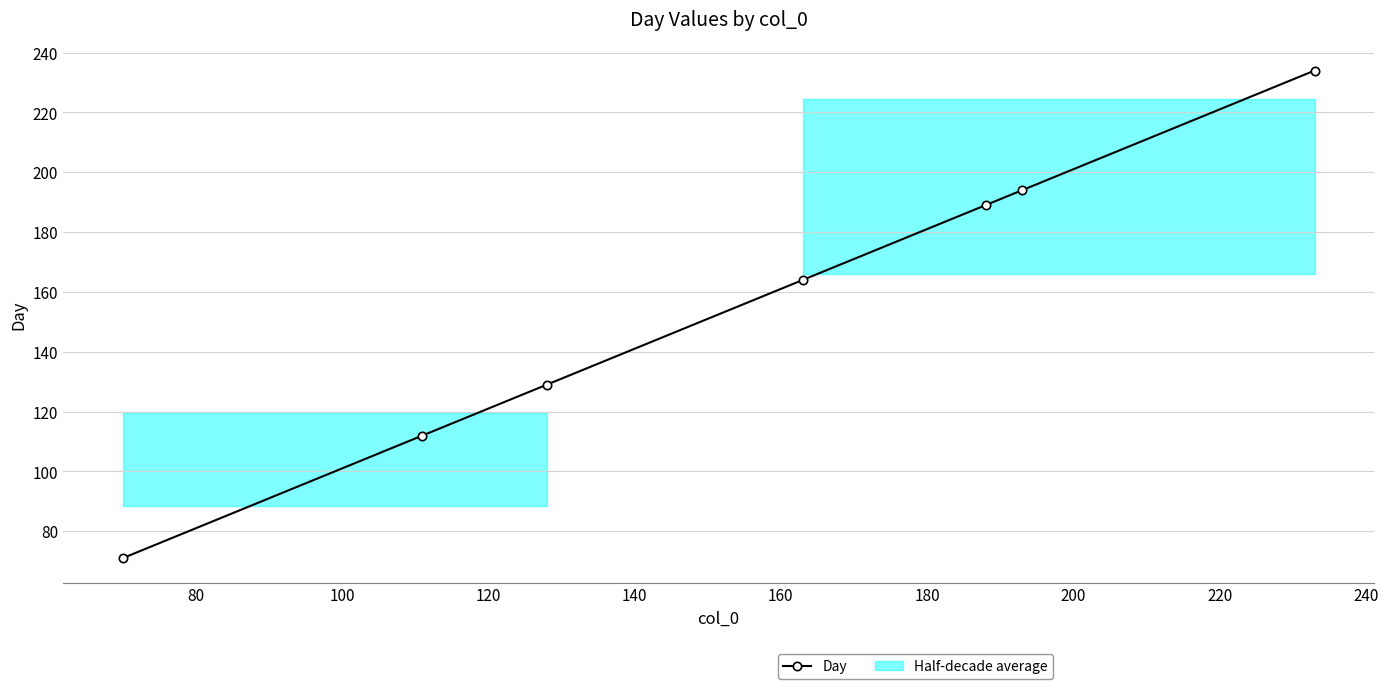

Reading left to right, transcribe all the data shown in this chart.

71	112	129	164	189	194	234